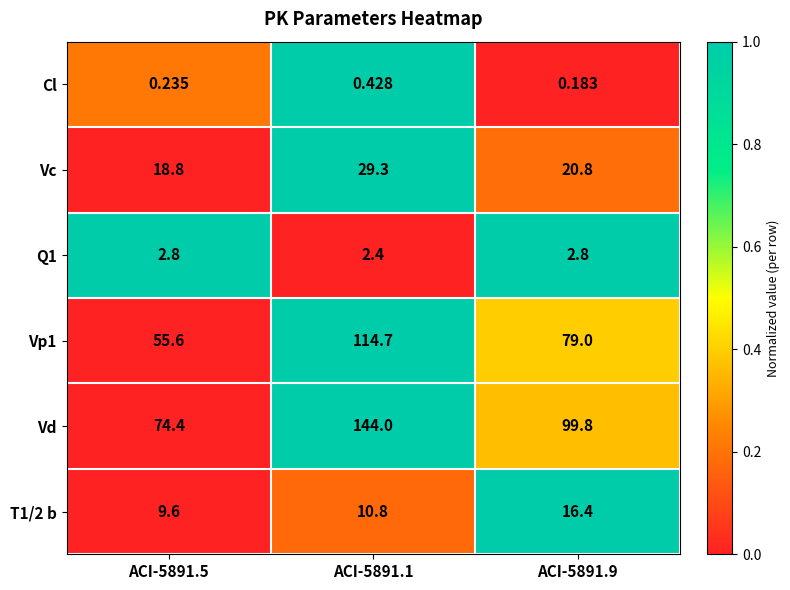

What is the spread (max minus min) of values at ACI-5891.1?

143.6